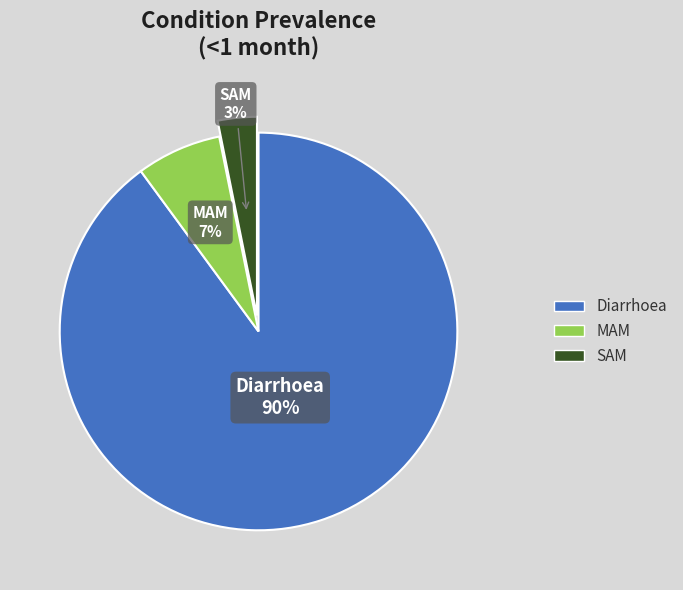

Does any single category account for the majority?

Yes